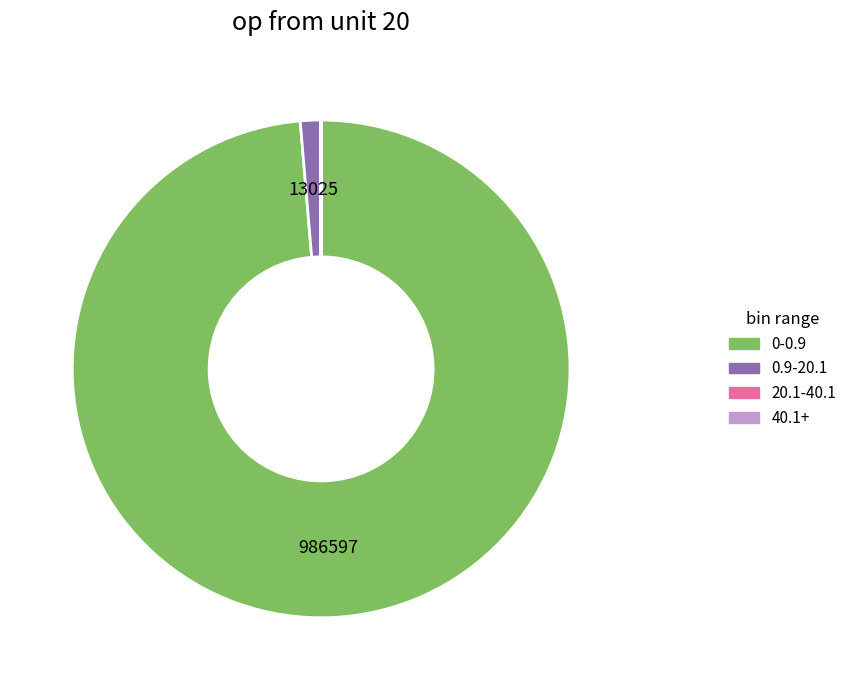

Does any single category account for the majority?

Yes